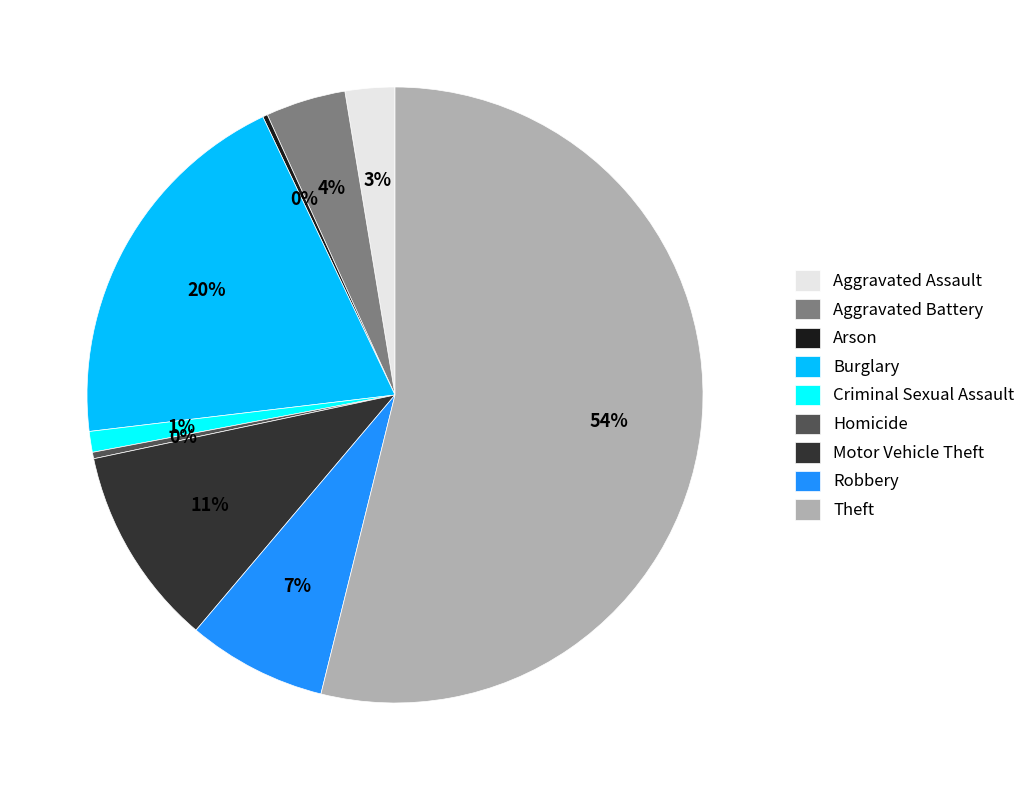

To the nearest percent, what percentage of the pie is Aggravated Battery?

4%